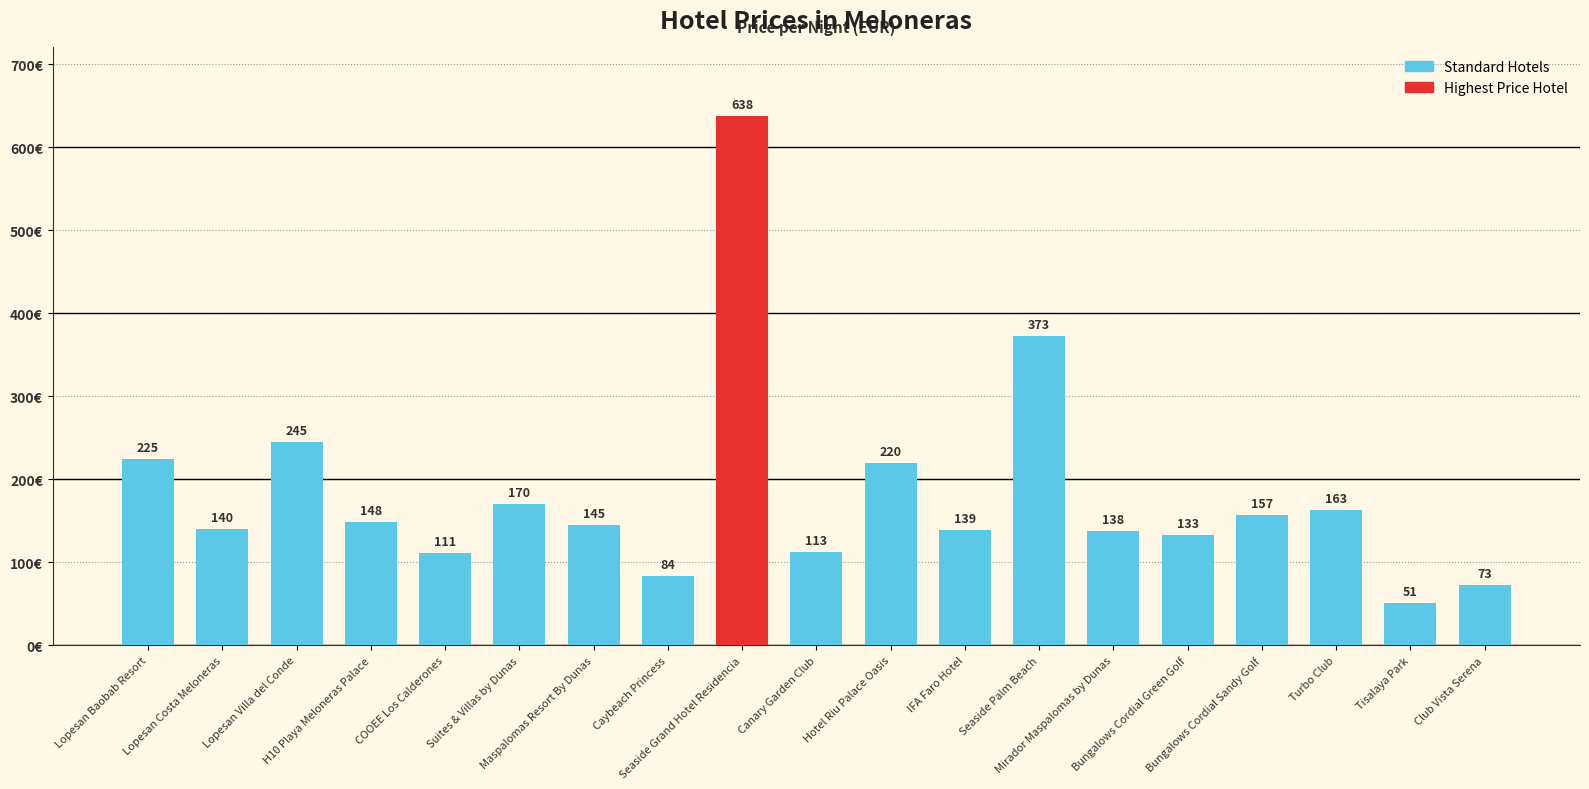

What is the value of the 1st bar from the left?

225